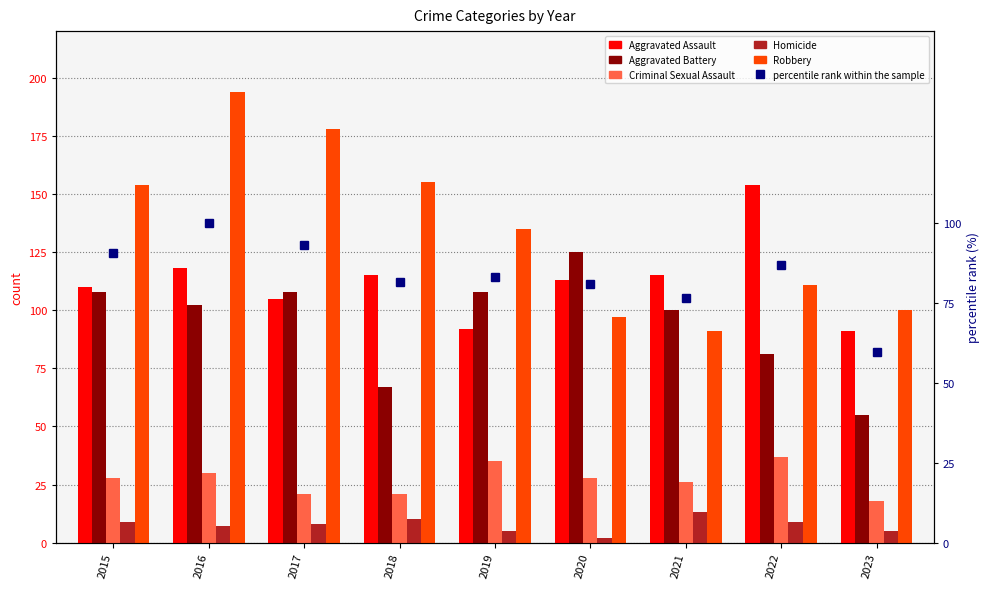

What is the value of the Criminal Sexual Assault bar at the 7th from the left?

26.0